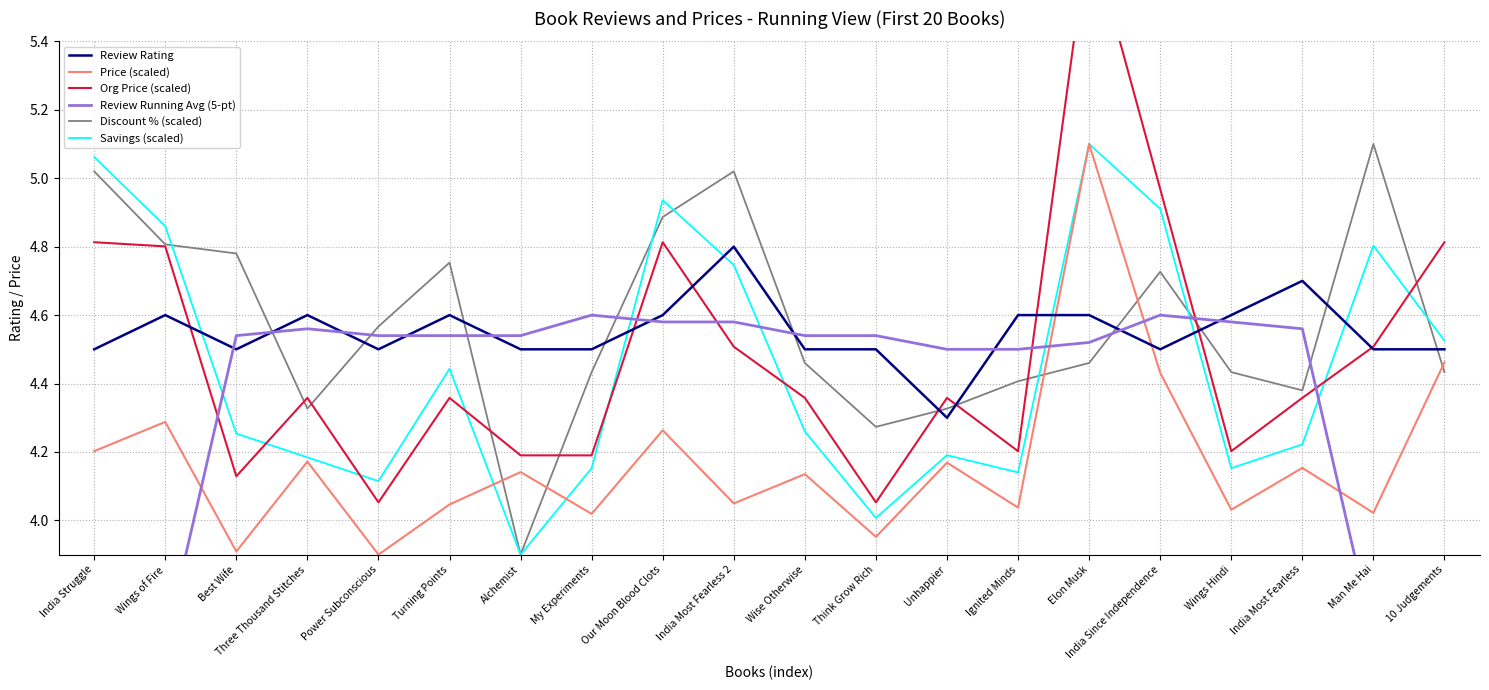

Between which two adjacent categories do Discount % (scaled) and Review Running Avg (5-pt) first intersect?

Best Wife and Three Thousand Stitches